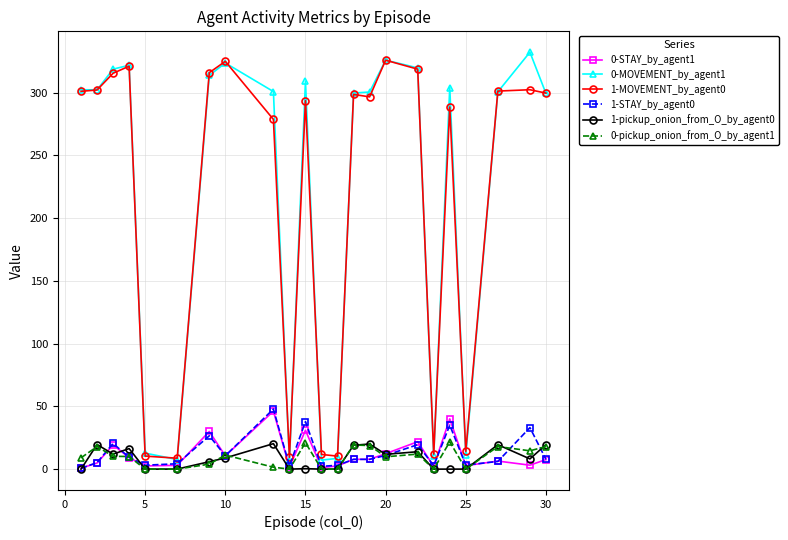

What is the value of the 1-STAY_by_agent0 point at the 17th from the left?

19.5